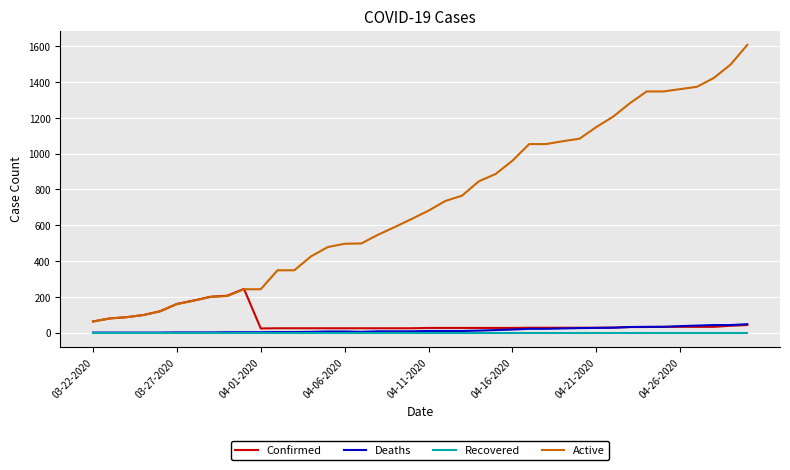

What are all the series names shown in the legend?

Confirmed, Deaths, Recovered, Active